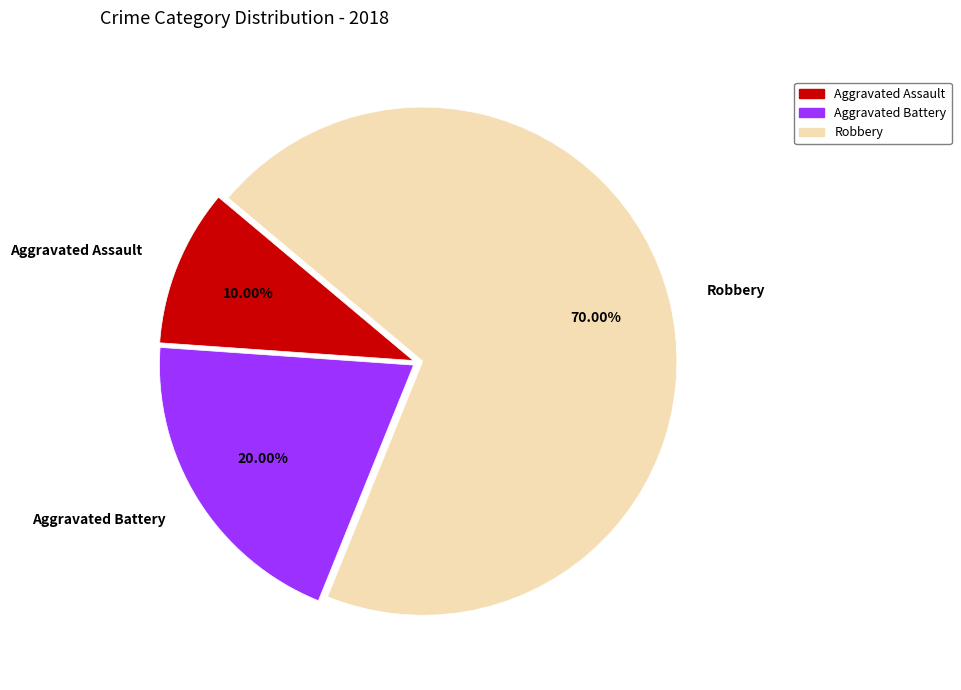

Rank the categories by value from lowest to highest.

Aggravated Assault, Aggravated Battery, Robbery